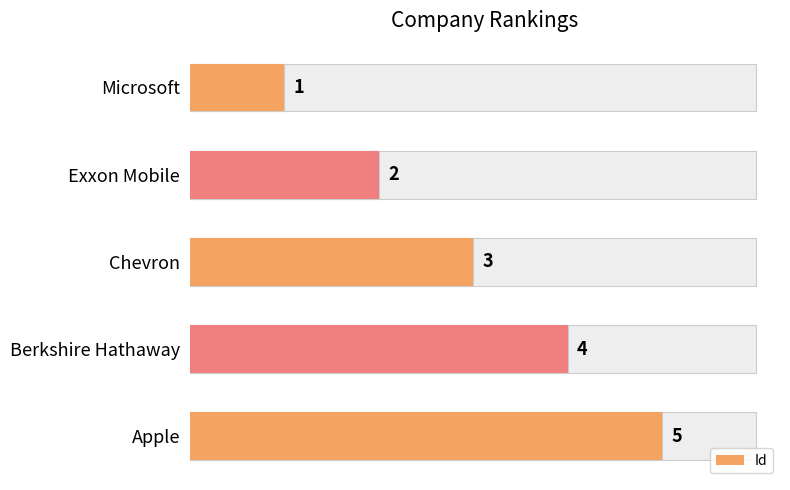

What is the change in value from Chevron to Apple?

+2